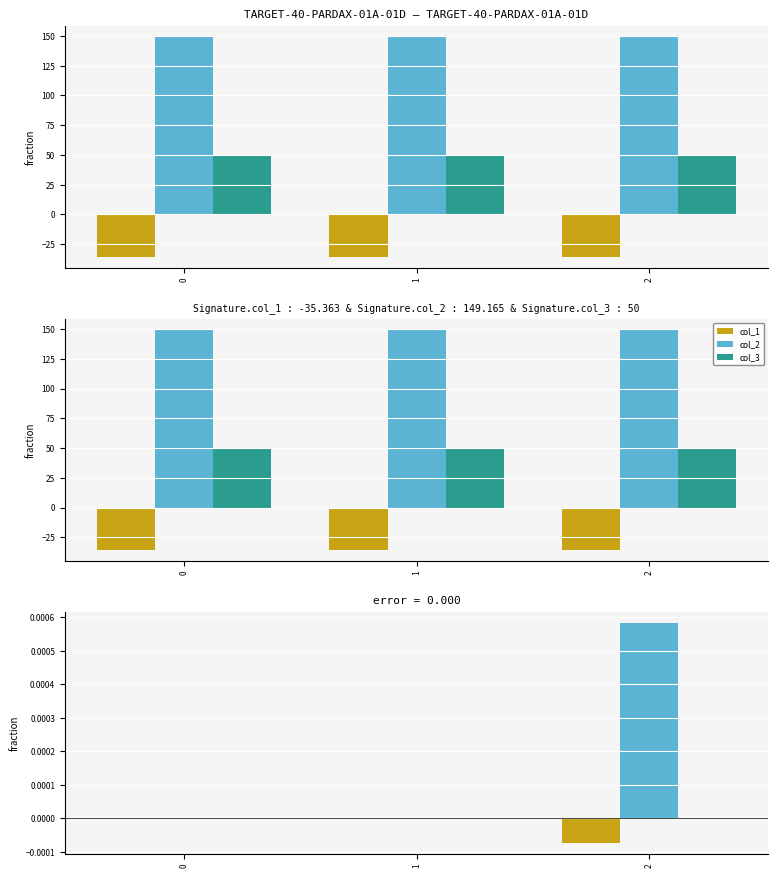

Which label corresponds to the largest value in the chart?

2